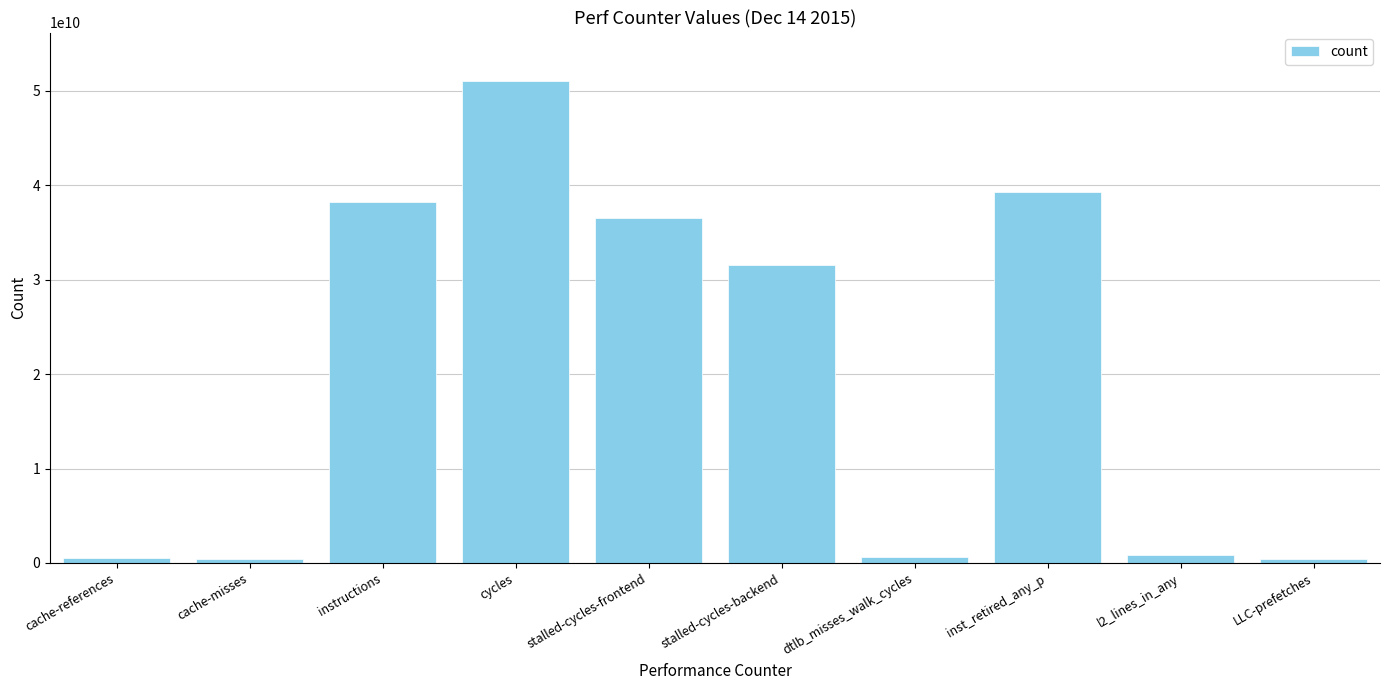

What is the label of the 10th bar from the left?

LLC-prefetches